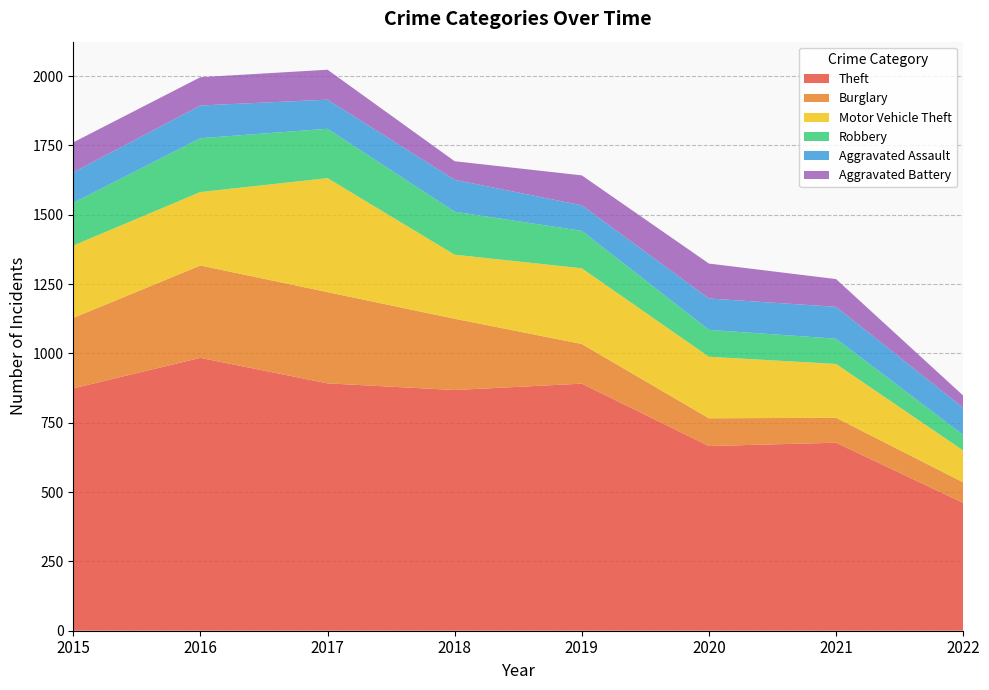

Reading left to right, transcribe all the data shown in this chart.

Theft: 874	984	892	868	891	666	678	461
Burglary: 254	333	329	257	143	100	90	74
Motor Vehicle Theft: 261	265	411	231	273	222	194	115
Robbery: 154	194	178	155	135	97	91	56
Aggravated Assault: 110	118	105	115	92	113	115	98
Aggravated Battery: 108	102	108	67	108	126	100	44